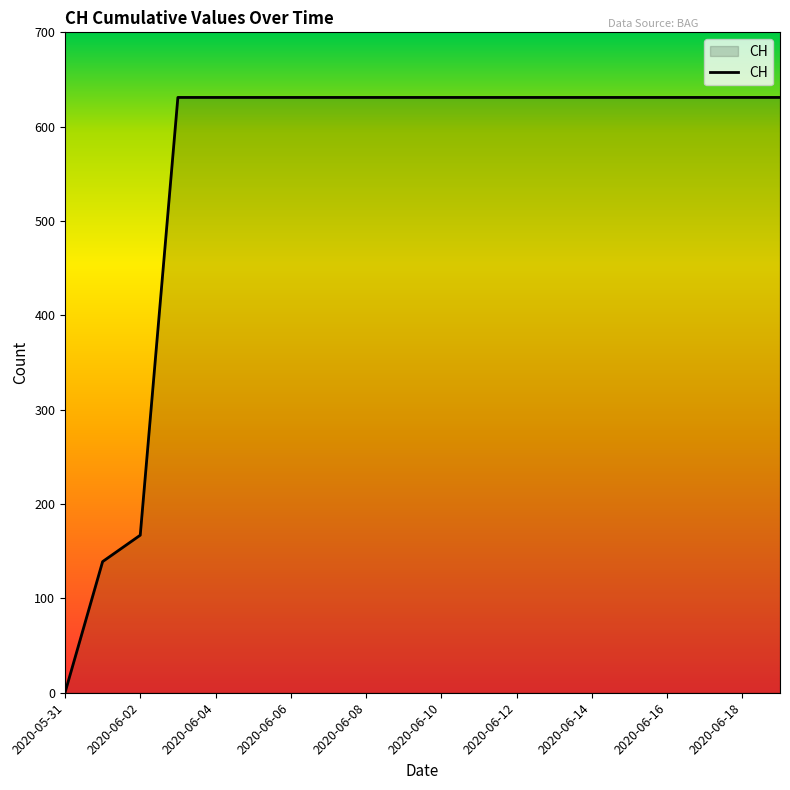

What is the difference between the maximum and minimum values?

631